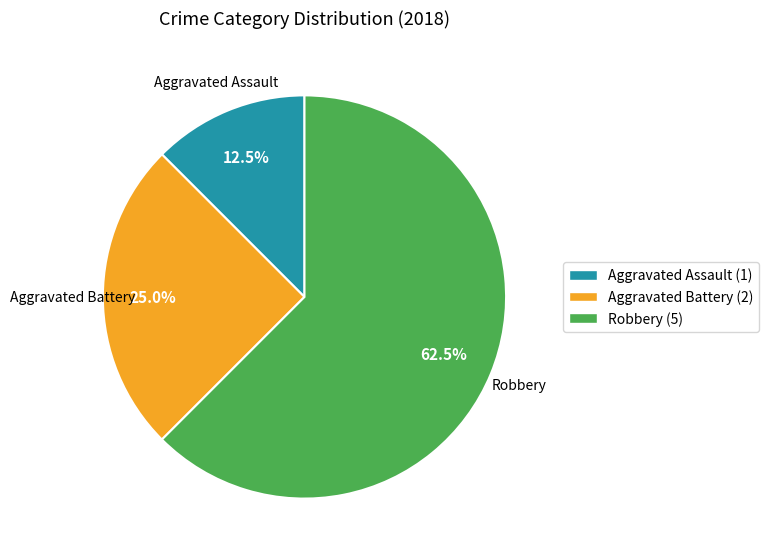

Which slice is the largest?

Robbery